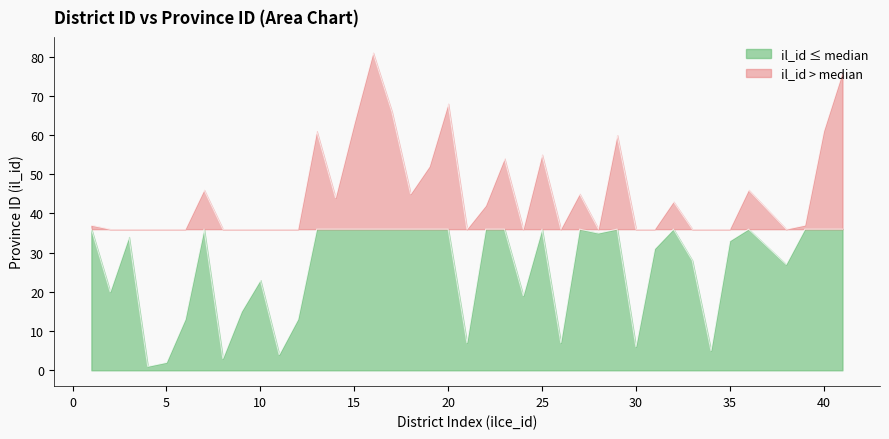

Does the chart display data point markers on the line(s)?

No